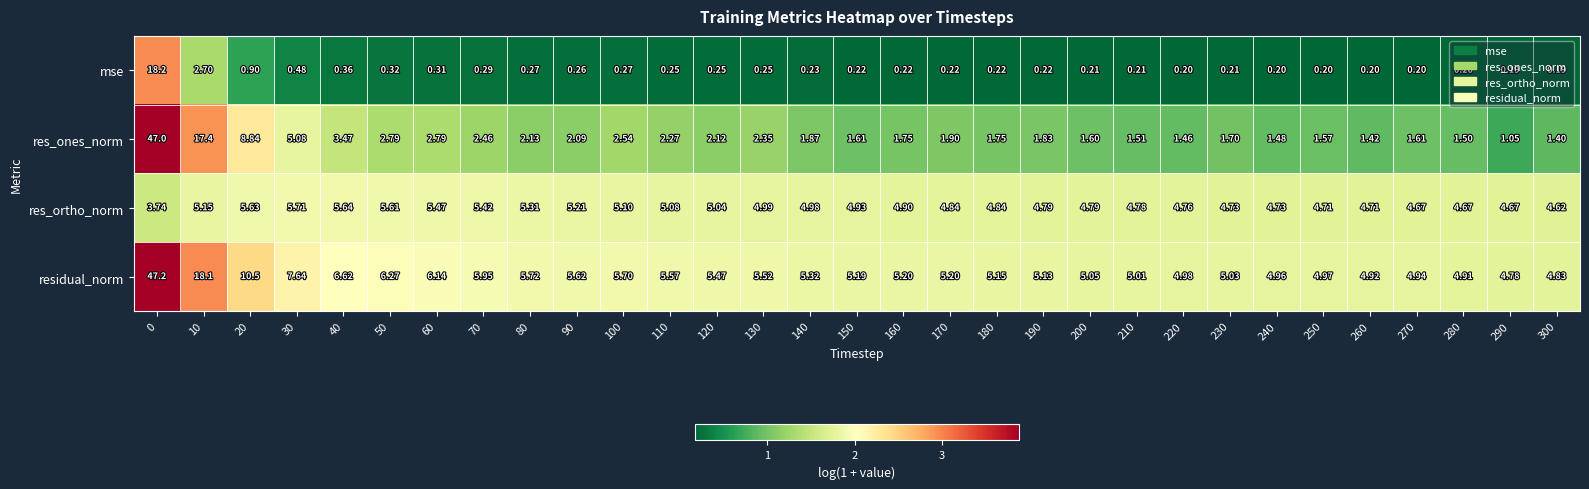

Between 180 and 210, which series saw the biggest shift?

res_ones_norm